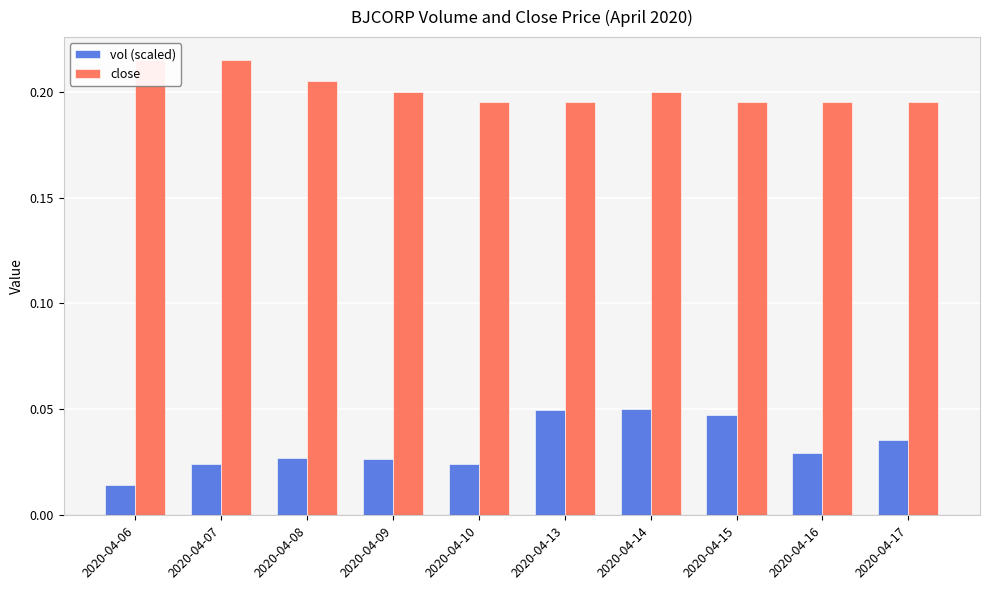

How many series are shown in this chart?

2